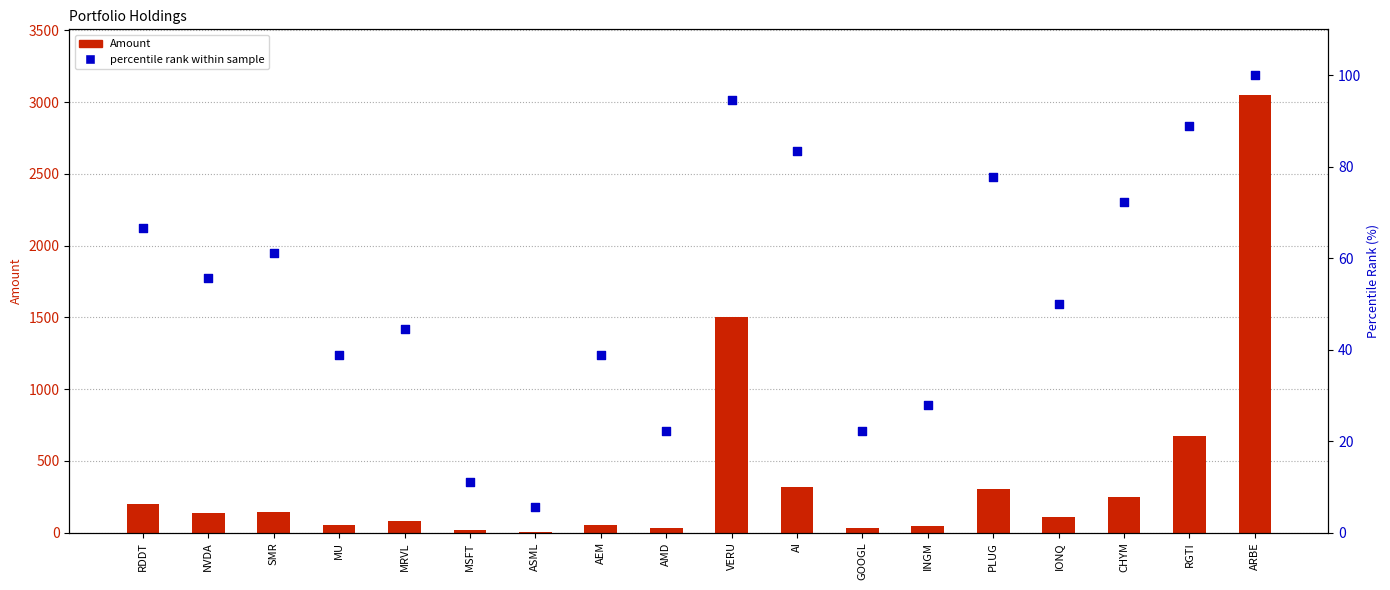

What are all the series names shown in the legend?

Amount, percentile rank within sample